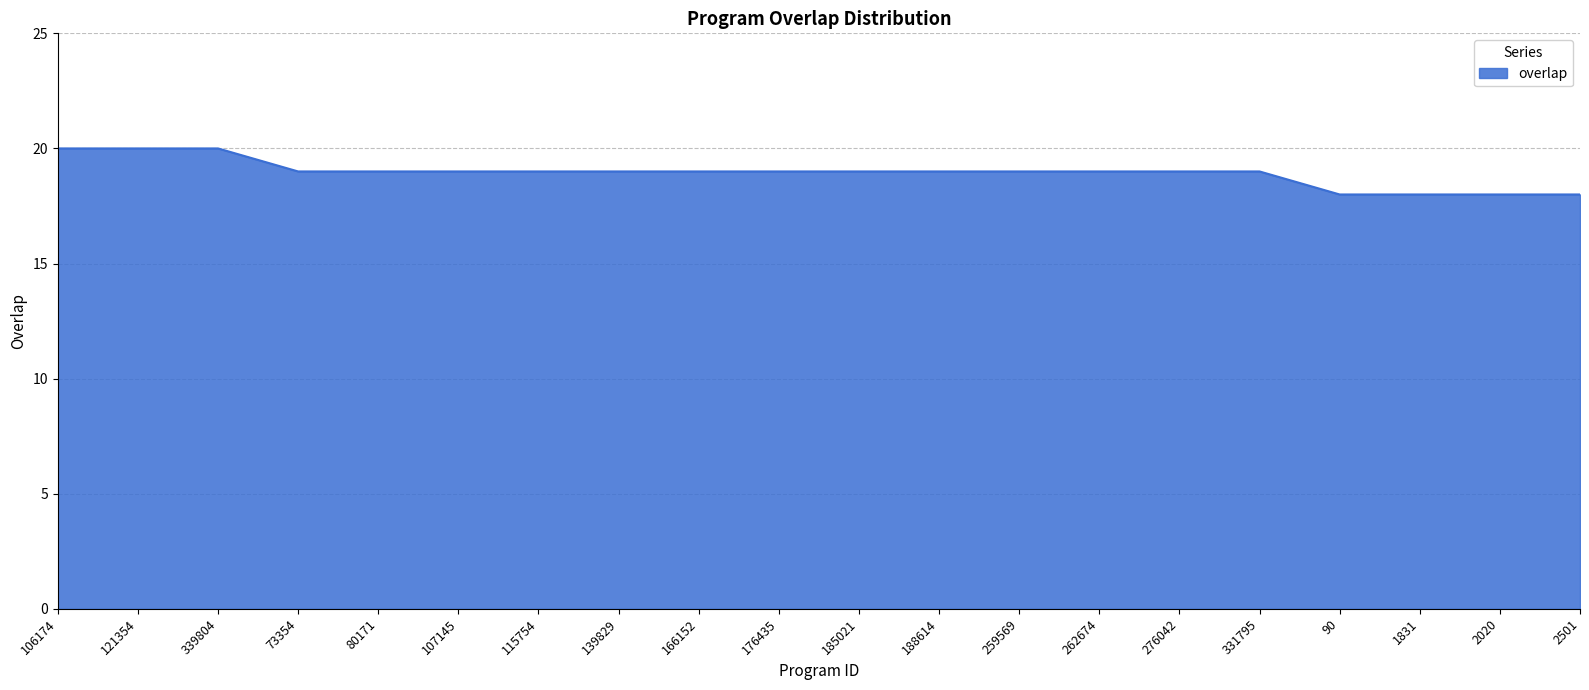

Where does the data first go above 19?

106174